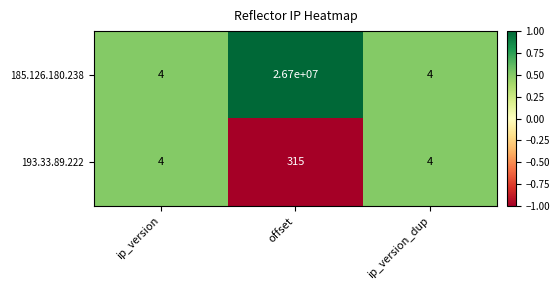

True or false: 193.33.89.222 has a value of 6 at ip_version.

False